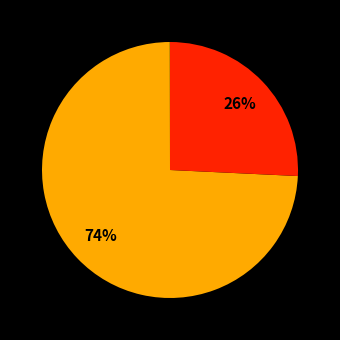

Which category has the biggest portion of the pie?

MAPE